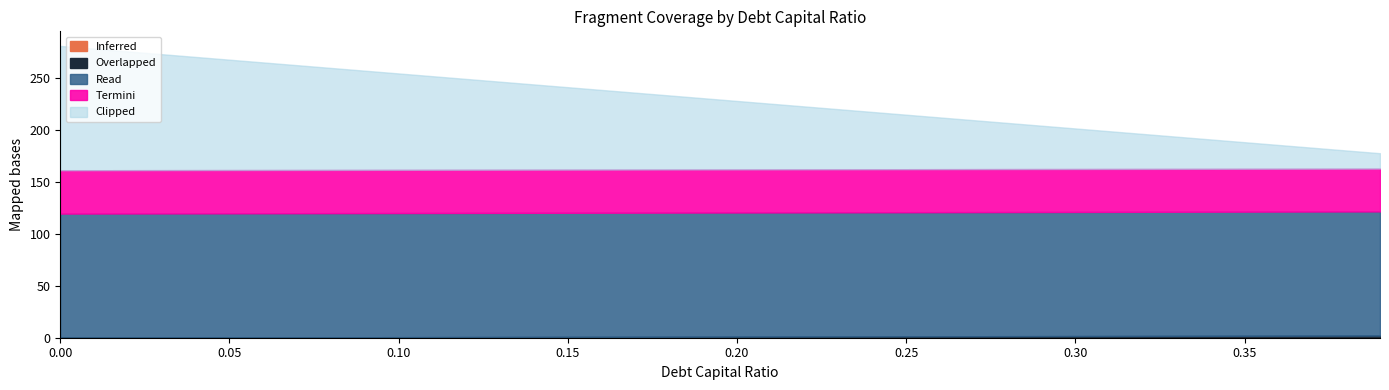

At which label does Inferred reach its peak?

0.39